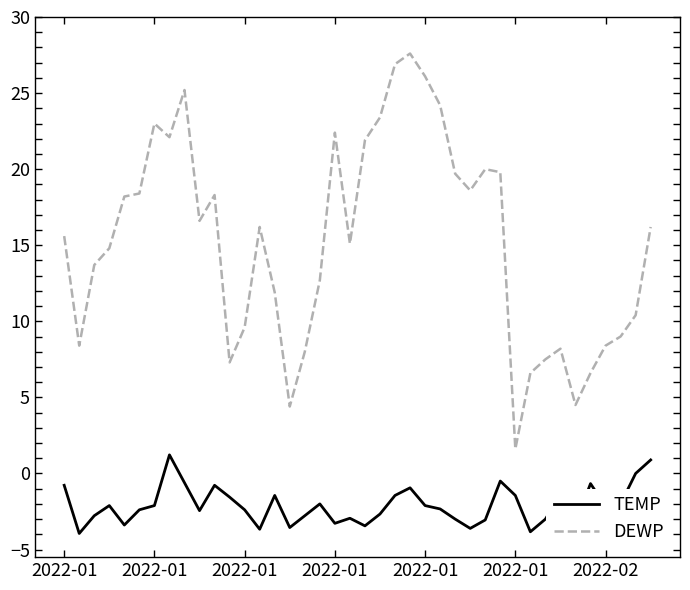

What is the minimum value shown in the chart?

-3.9